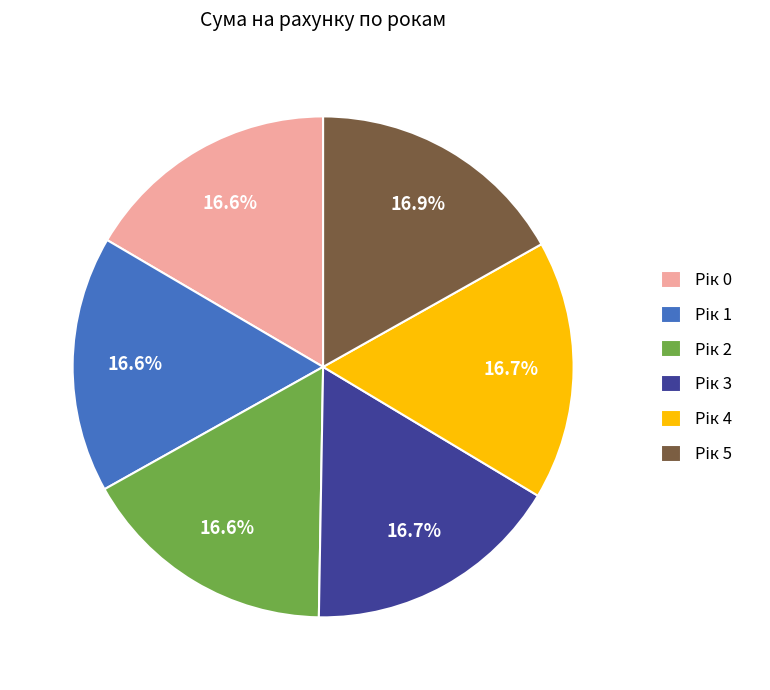

Is there a majority slice in this chart?

No